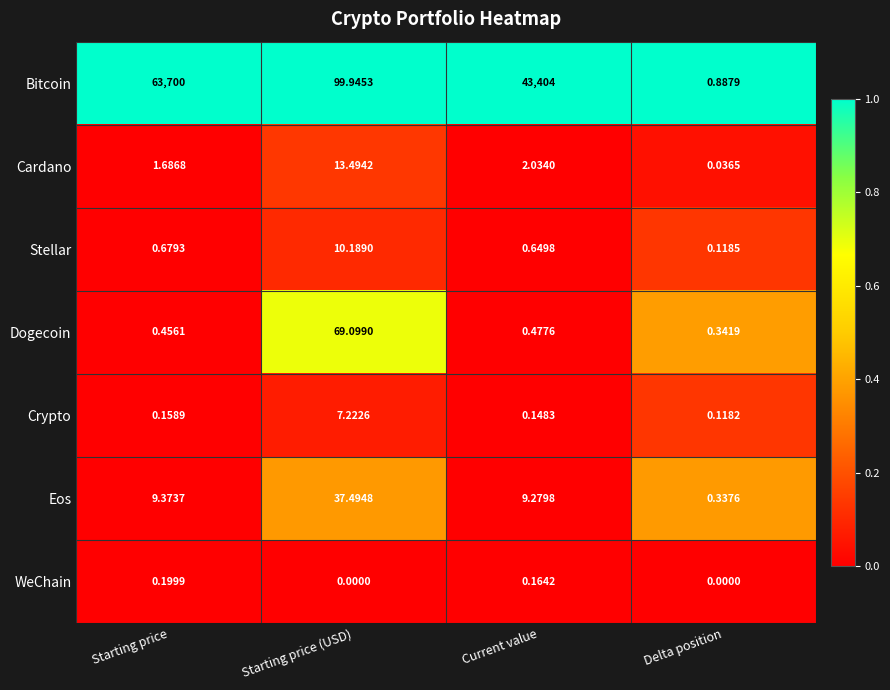

At how many categories does at least one series exceed 0?

4